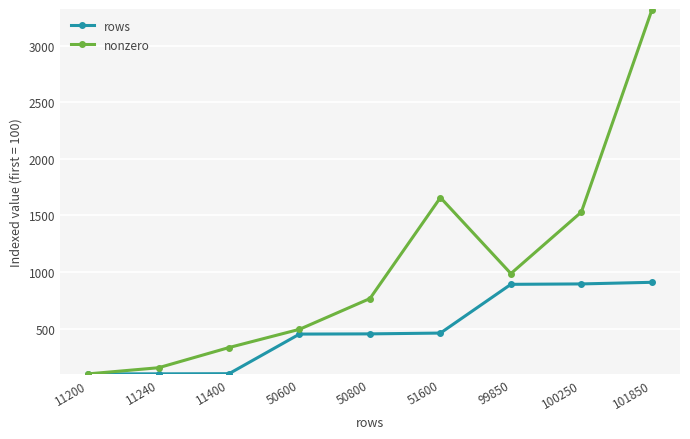

Rank the categories by nonzero value from lowest to highest.

11200, 11240, 11400, 50600, 50800, 99850, 100250, 51600, 101850